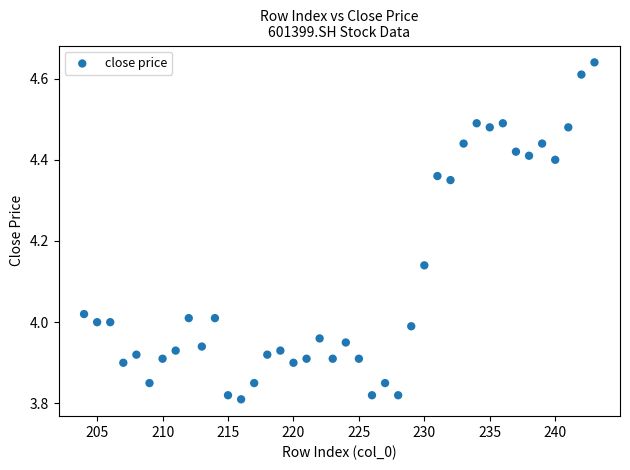

What is the range of Y values (max minus min)?

0.8